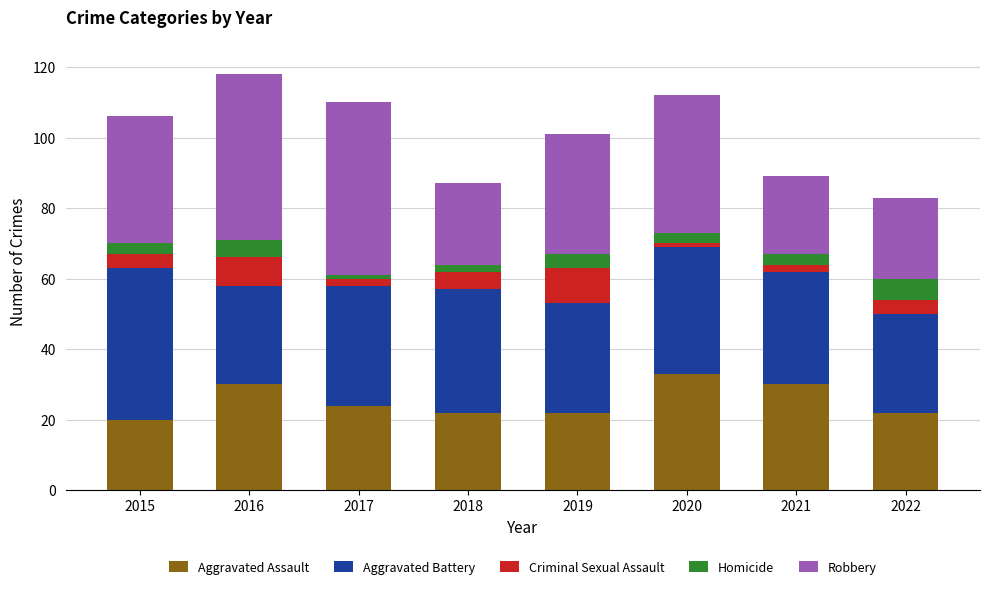

Is it true that Aggravated Assault equals 9 at 2018?

False